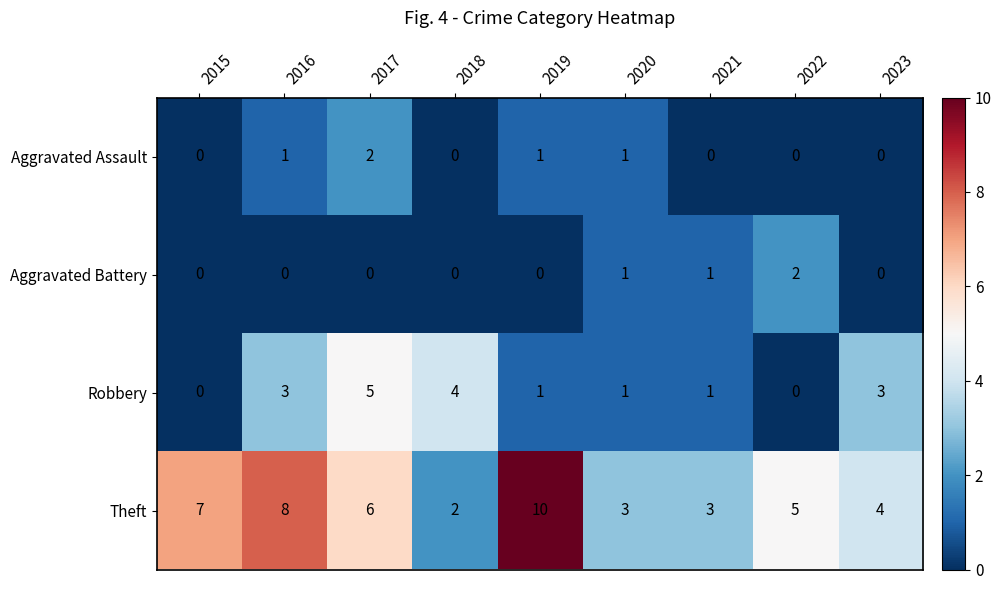

Count the Robbery values in the range 1 to 3.

5